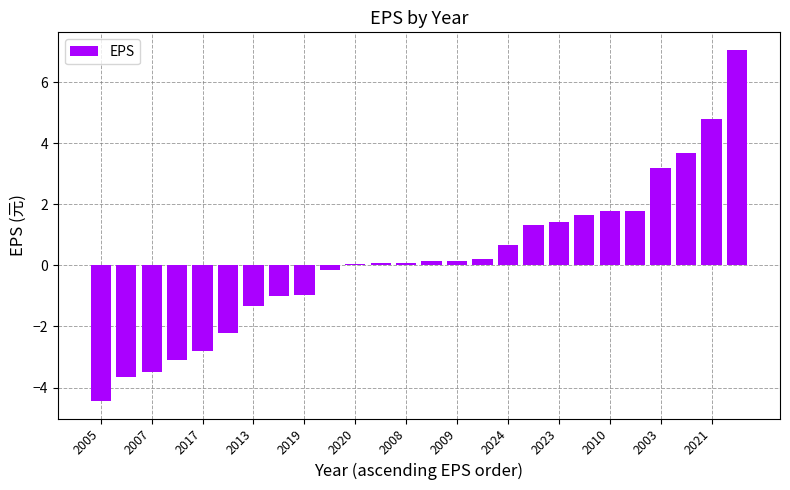

What is the value of the 8th bar from the left?

-1.0